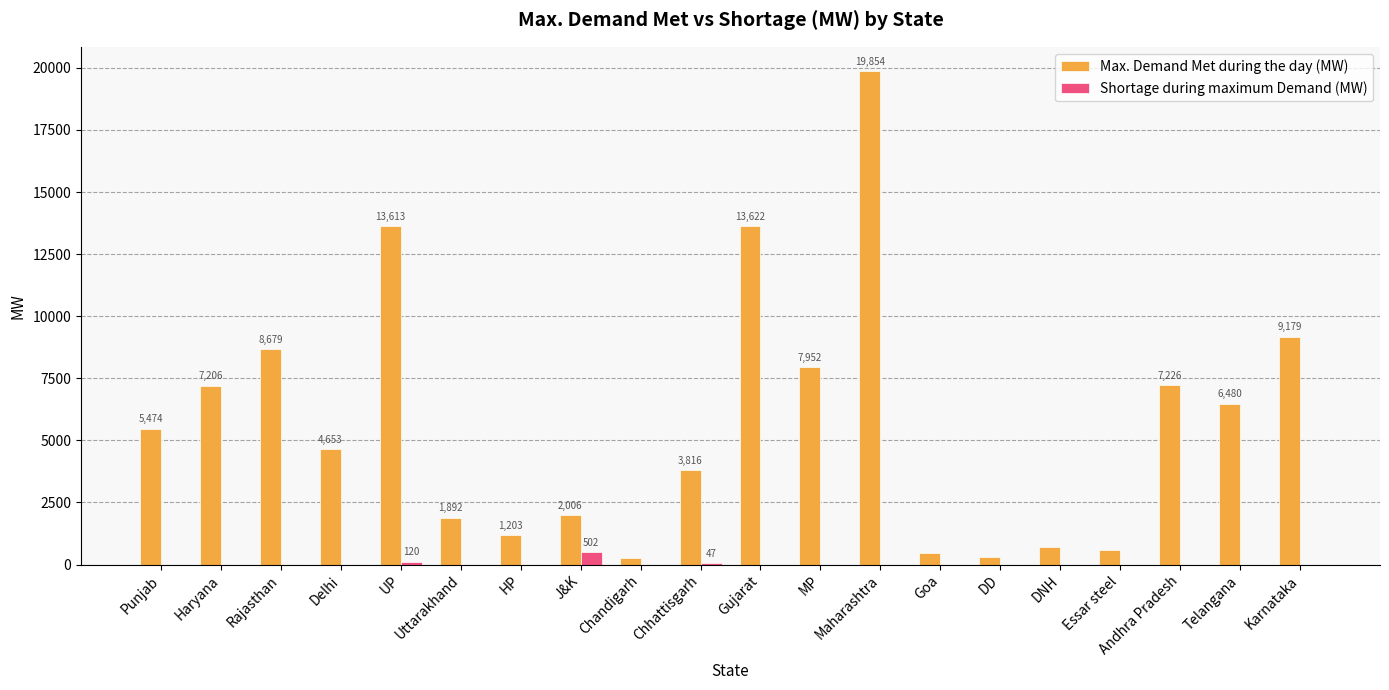

What is the sum of the Max. Demand Met during the day (MW) values at DD and DNH?

1024